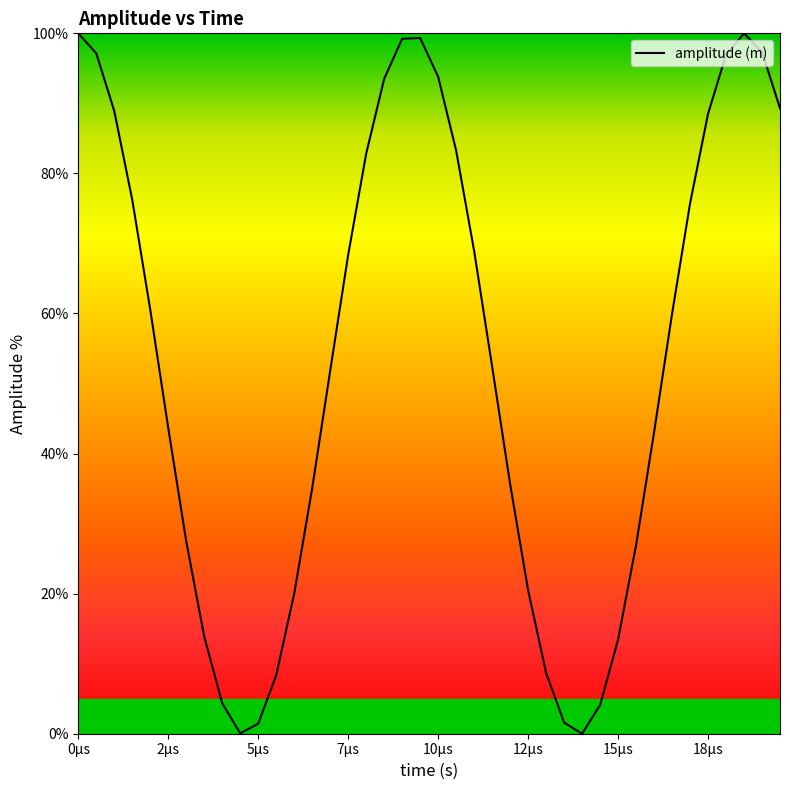

What is the difference between the maximum and minimum values?

100.0